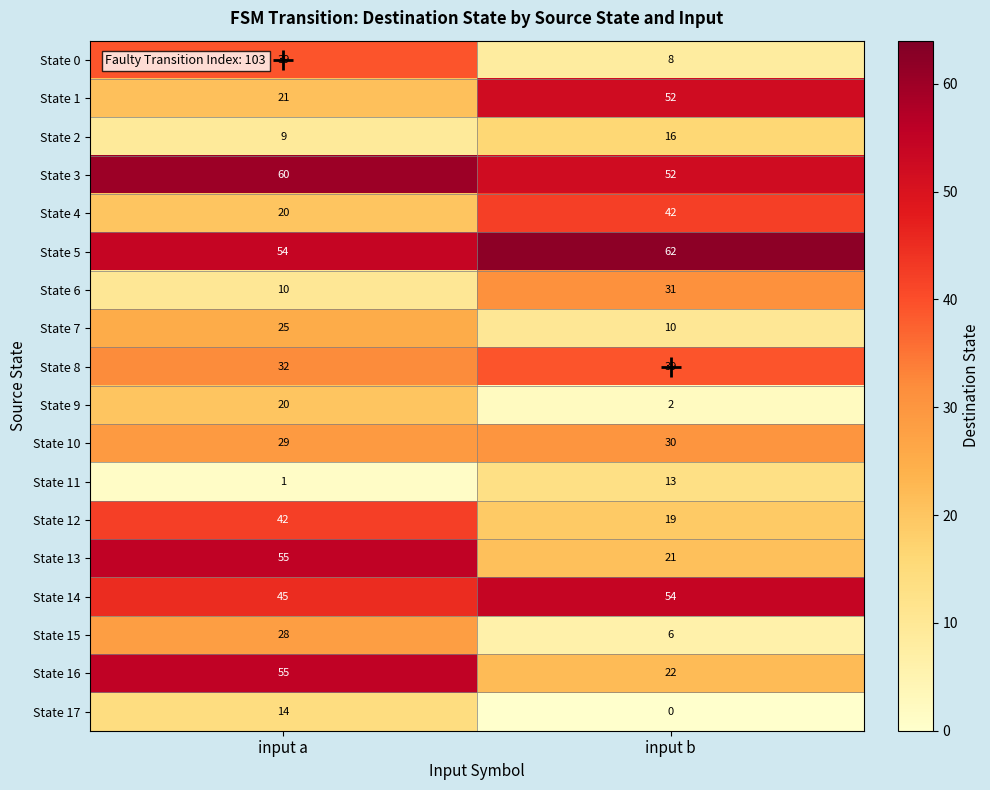

How many values in the State 8 series are below 39?

1